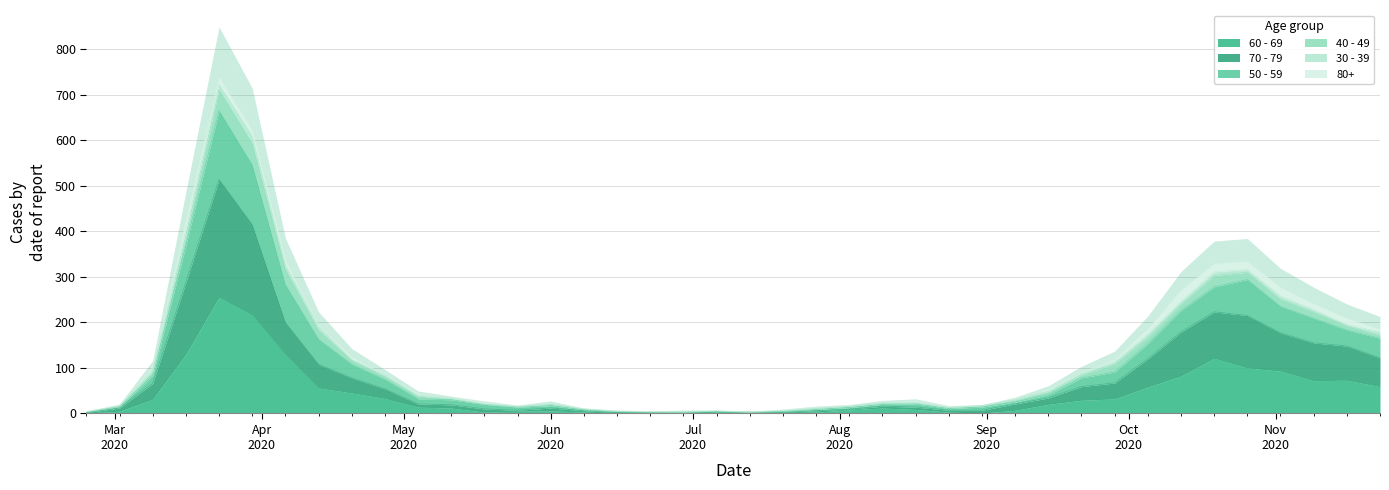

What is the label of the 5th point from the left?

2020-03-23